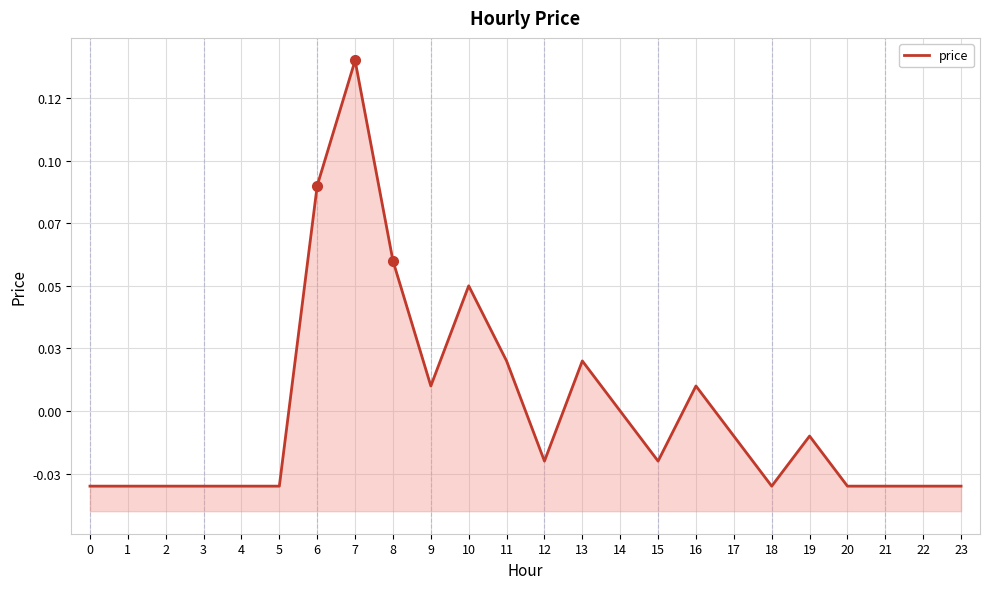

Rank the categories by value from highest to lowest.

7, 6, 8, 10, 11, 13, 9, 16, 14, 17, 19, 12, 15, 0, 1, 2, 3, 4, 5, 18, 20, 21, 22, 23